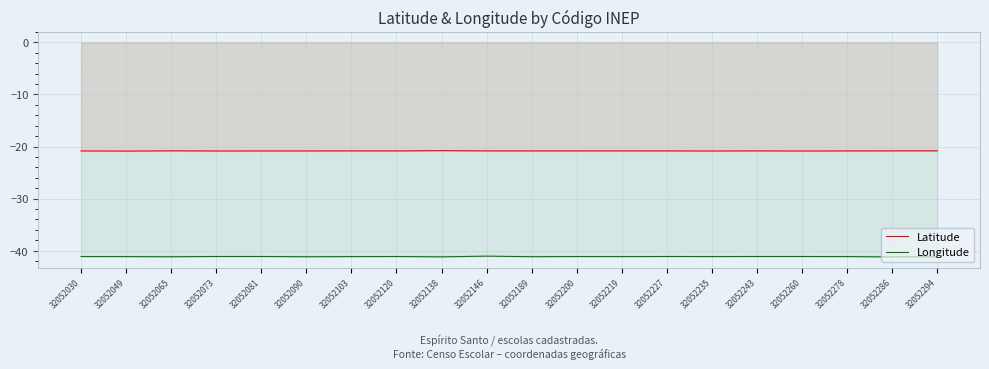

Does the chart display data point markers on the line(s)?

No